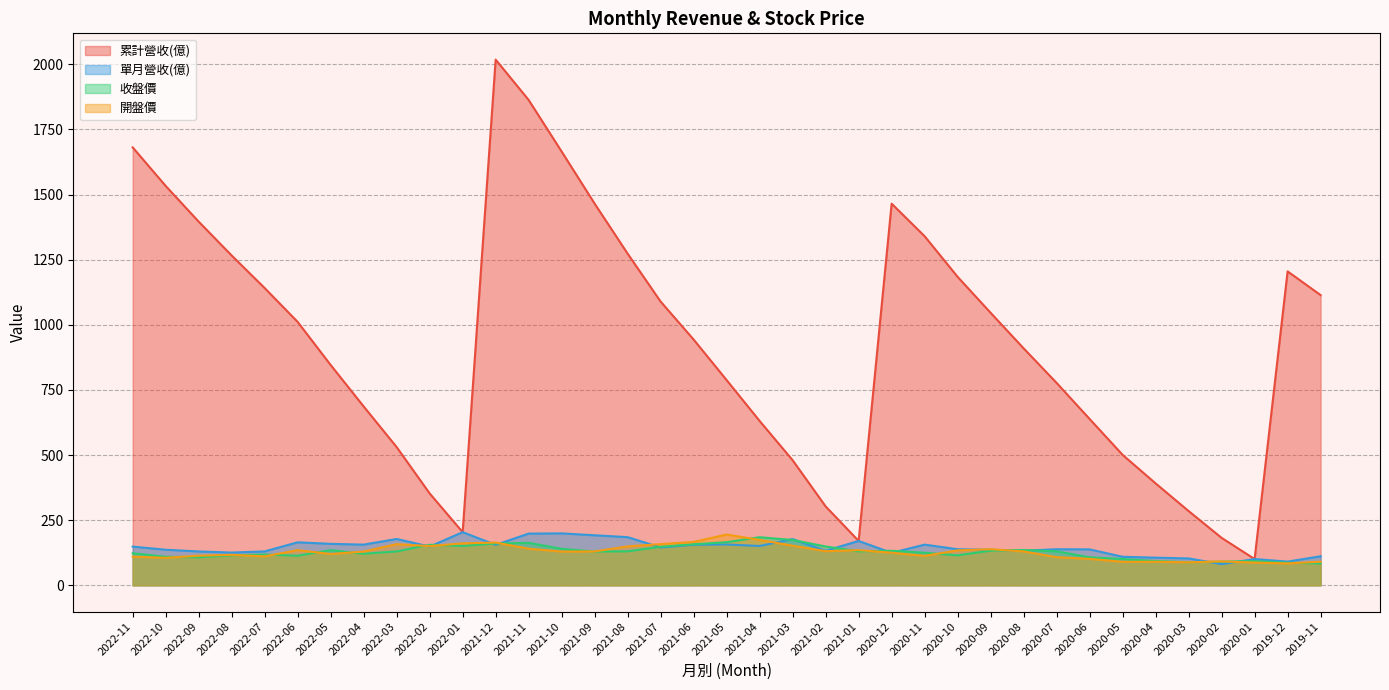

What is the difference between the 開盤價 values at 2021-01 and 2020-07?

27.0